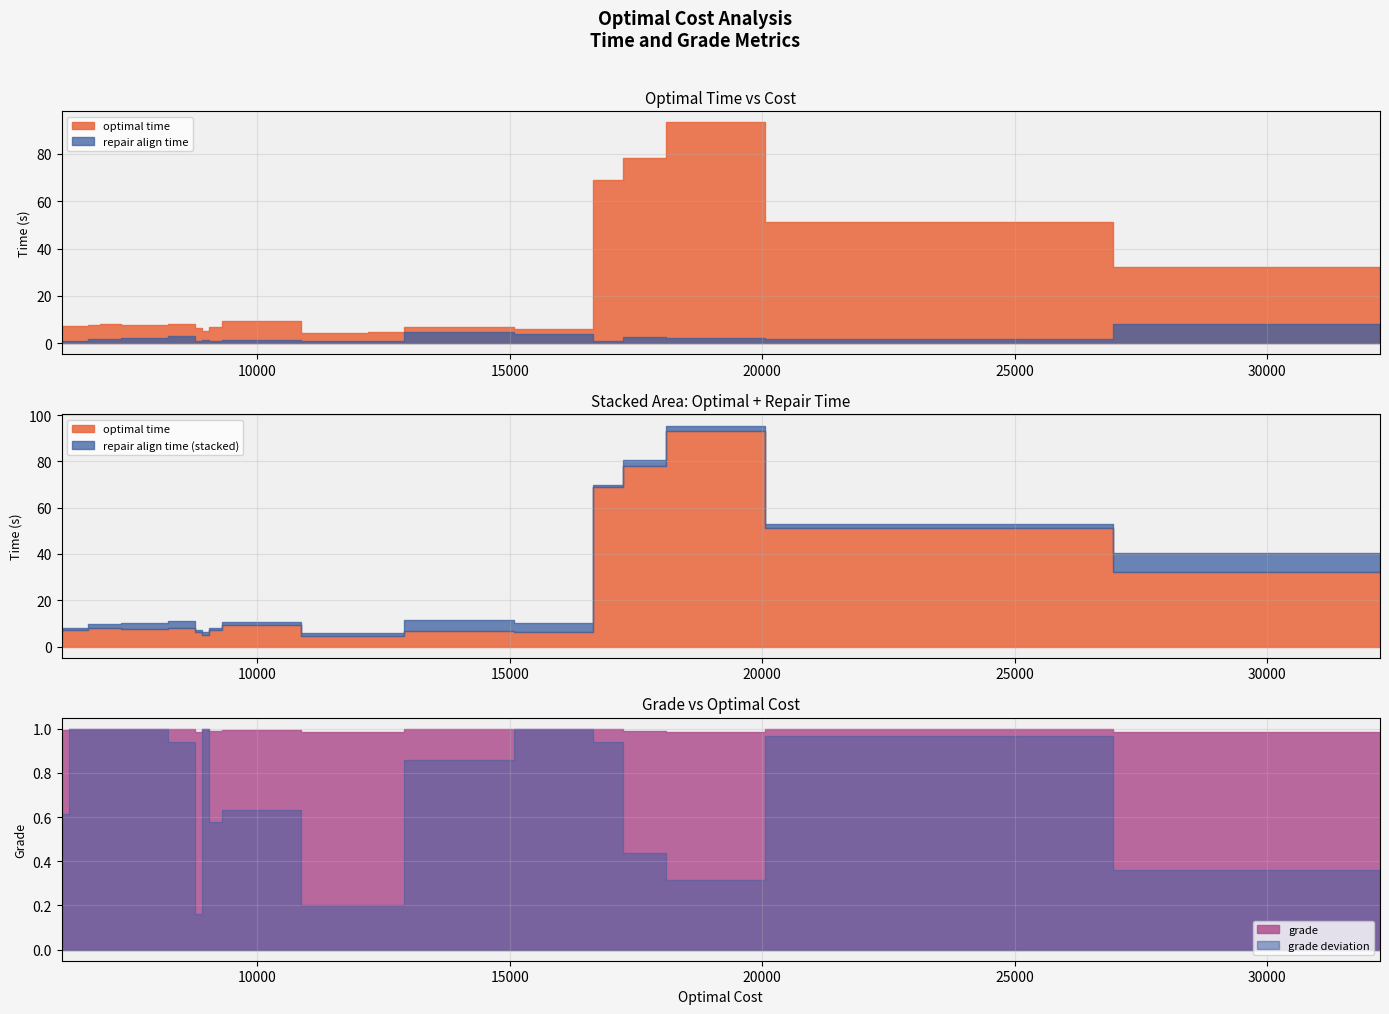

What is the value of the repair align time point at the 1st from the left?

0.9